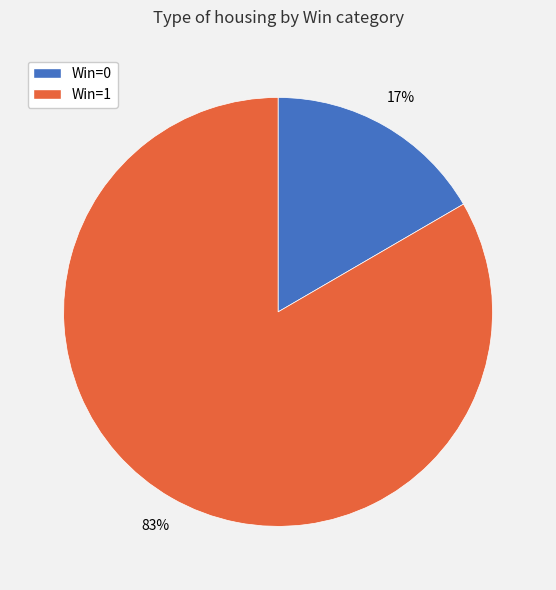

Rank the categories by value from highest to lowest.

Win=1, Win=0